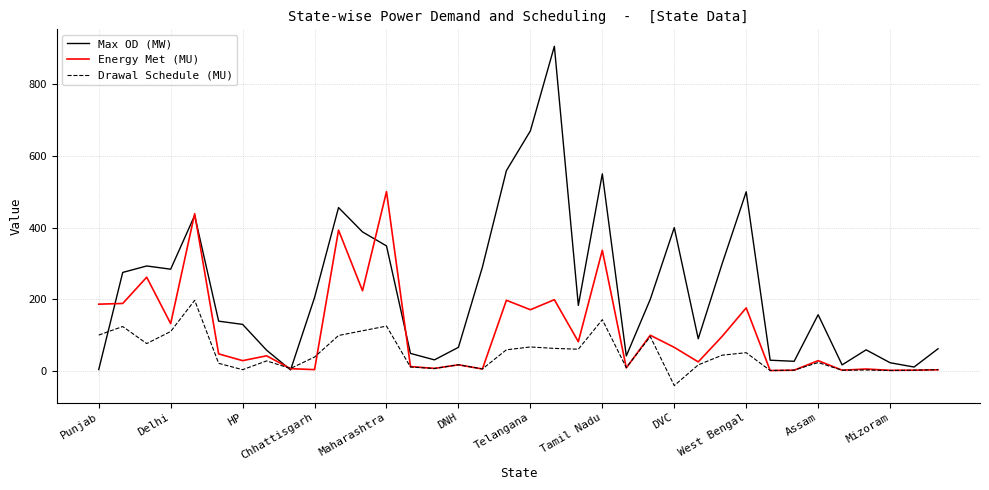

At how many categories does at least one series exceed 338?

10